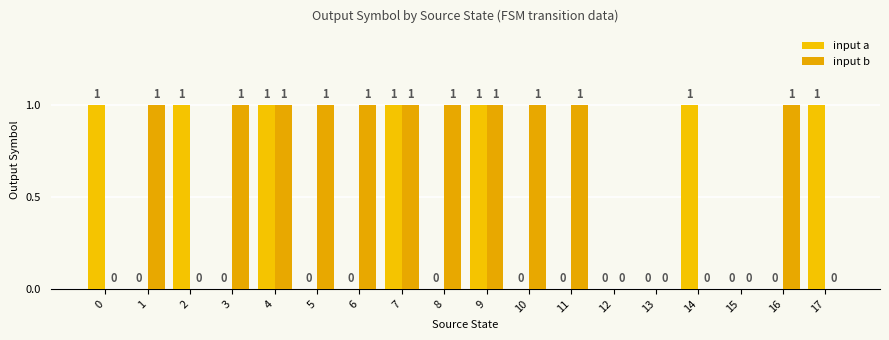

How many values in input a are above zero?

7